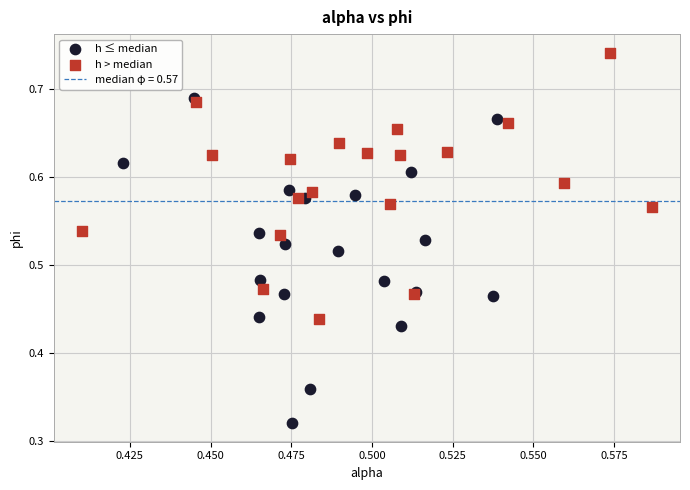

Which series reaches the minimum Y coordinate?

h ≤ median